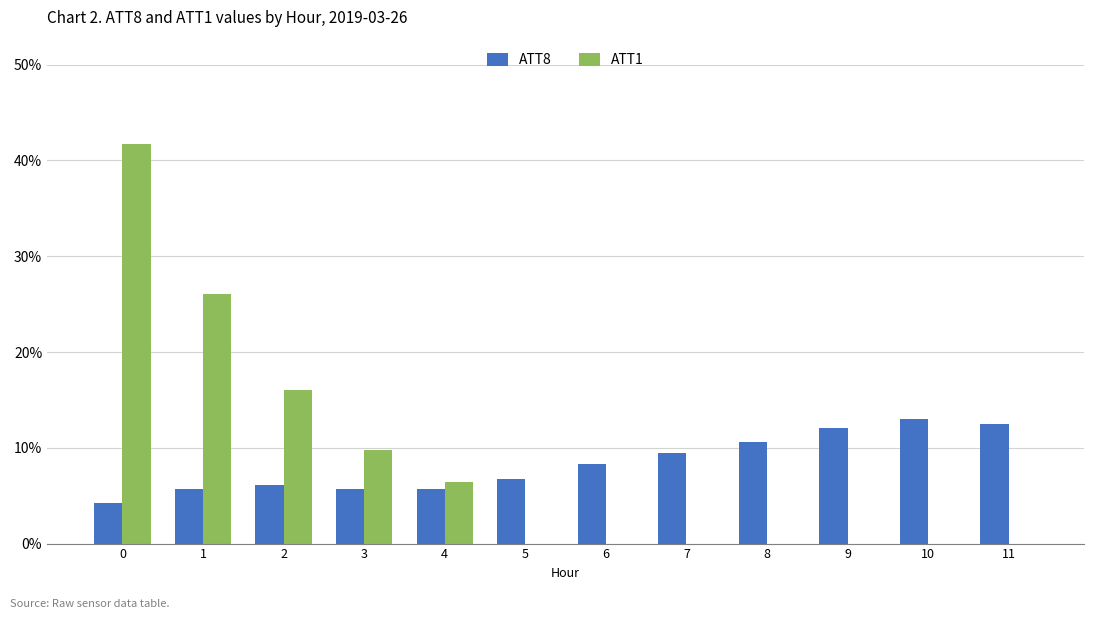

Which series has the widest spread of values?

ATT1